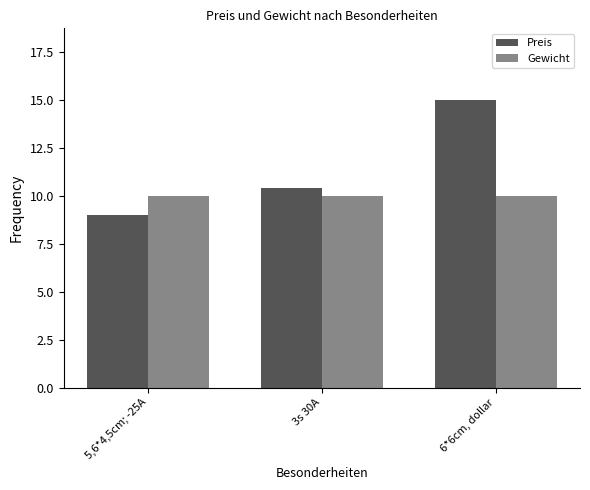

Count the number of data series in this chart.

2